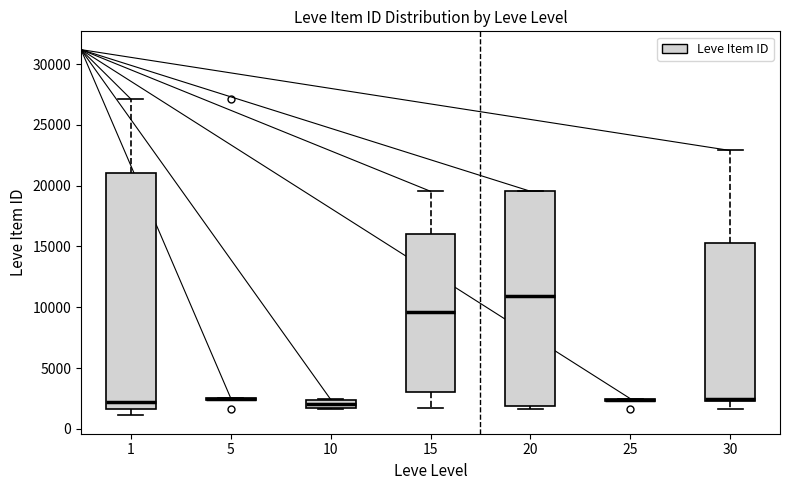

Comparing the boxes themselves (not the whiskers), which one is the tallest?

1